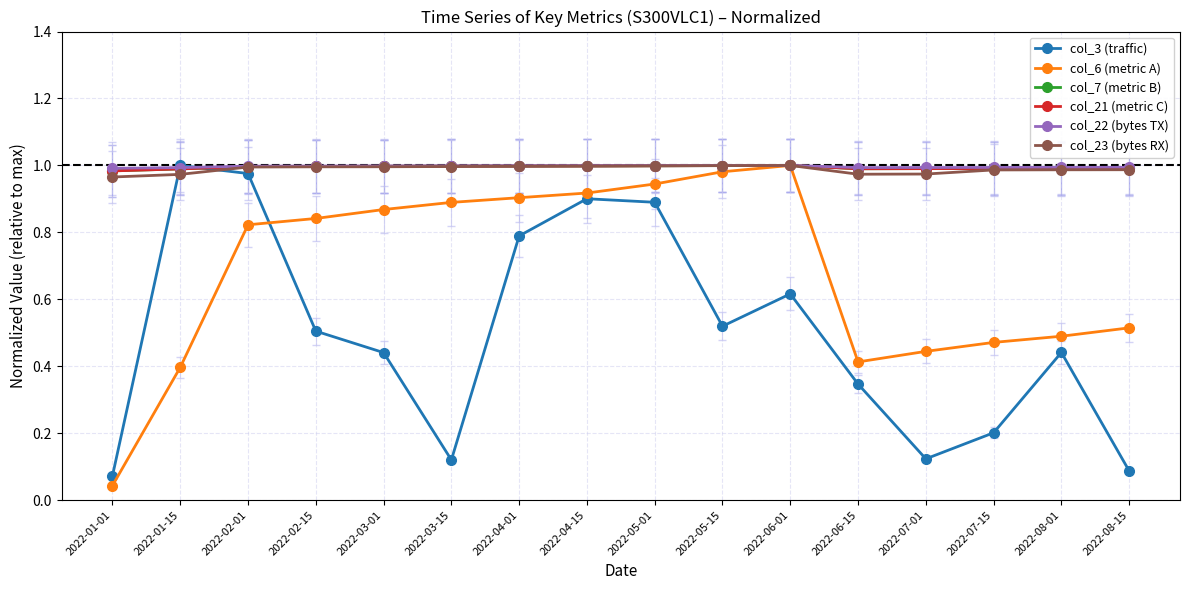

What is the total value across all series at 2022-05-15?

5.5